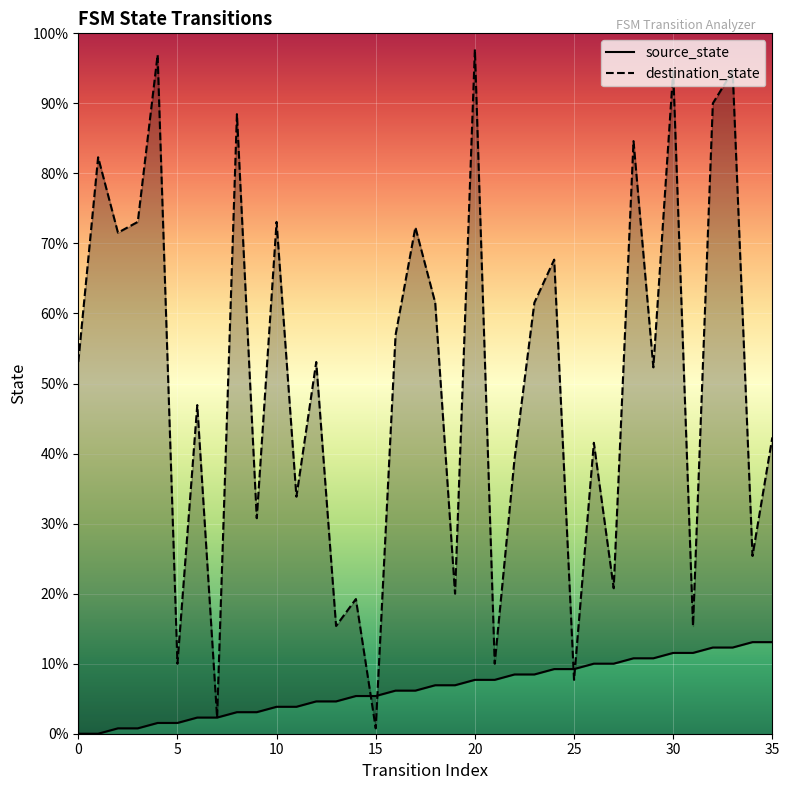

Which category has the lowest value in the destination_state series?

15